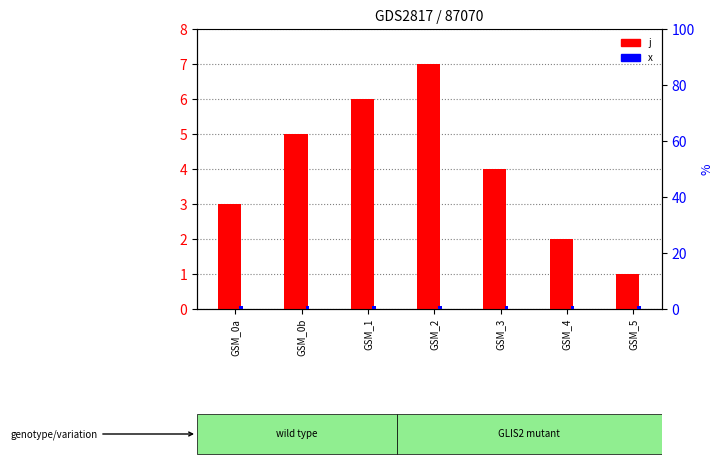

How many data points in j are less than 4?

3